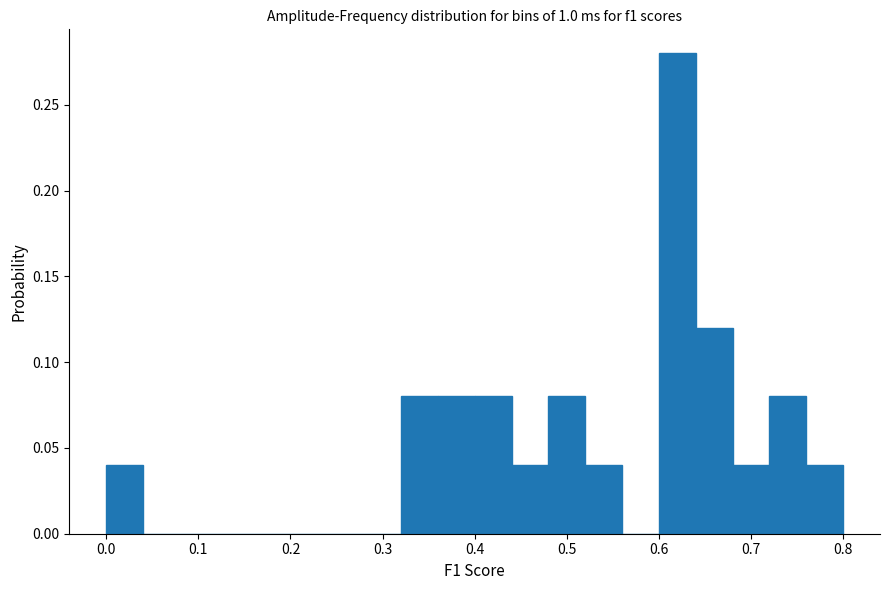

Reading left to right, transcribe this chart: for each bar, give the range it covers on the x-axis and its height. The values are not printed on the chart, so give them approximately, as read against the axis.

0.00 to 0.04: 0.04
0.04 to 0.08: 0
0.08 to 0.12: 0
0.12 to 0.16: 0
0.16 to 0.20: 0
0.20 to 0.24: 0
0.24 to 0.28: 0
0.28 to 0.32: 0
0.32 to 0.36: 0.08
0.36 to 0.40: 0.08
0.40 to 0.44: 0.08
0.44 to 0.48: 0.04
0.48 to 0.52: 0.08
0.52 to 0.56: 0.04
0.56 to 0.60: 0
0.60 to 0.64: 0.28
0.64 to 0.68: 0.12
0.68 to 0.72: 0.04
0.72 to 0.76: 0.08
0.76 to 0.80: 0.04